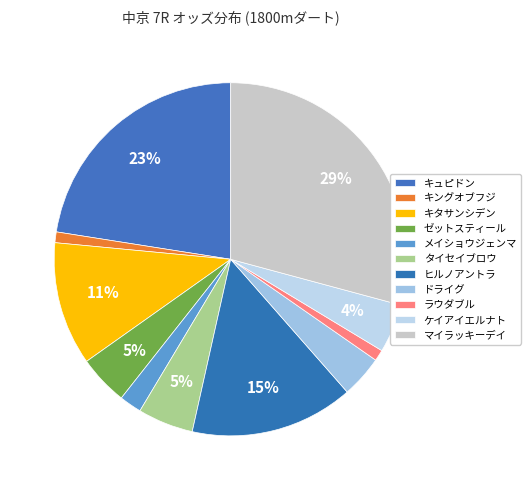

How many segments does this pie chart have?

11